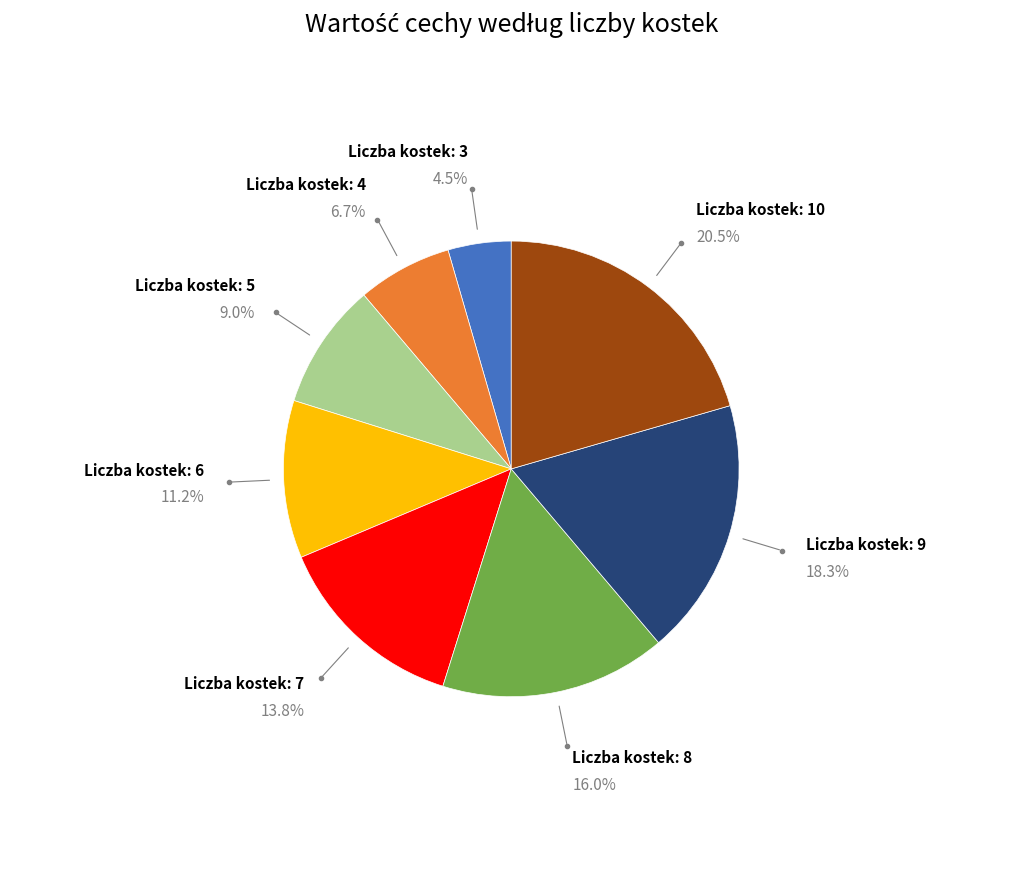

Rank the categories by value from lowest to highest.

Liczba kostek: 3, Liczba kostek: 4, Liczba kostek: 5, Liczba kostek: 6, Liczba kostek: 7, Liczba kostek: 8, Liczba kostek: 9, Liczba kostek: 10